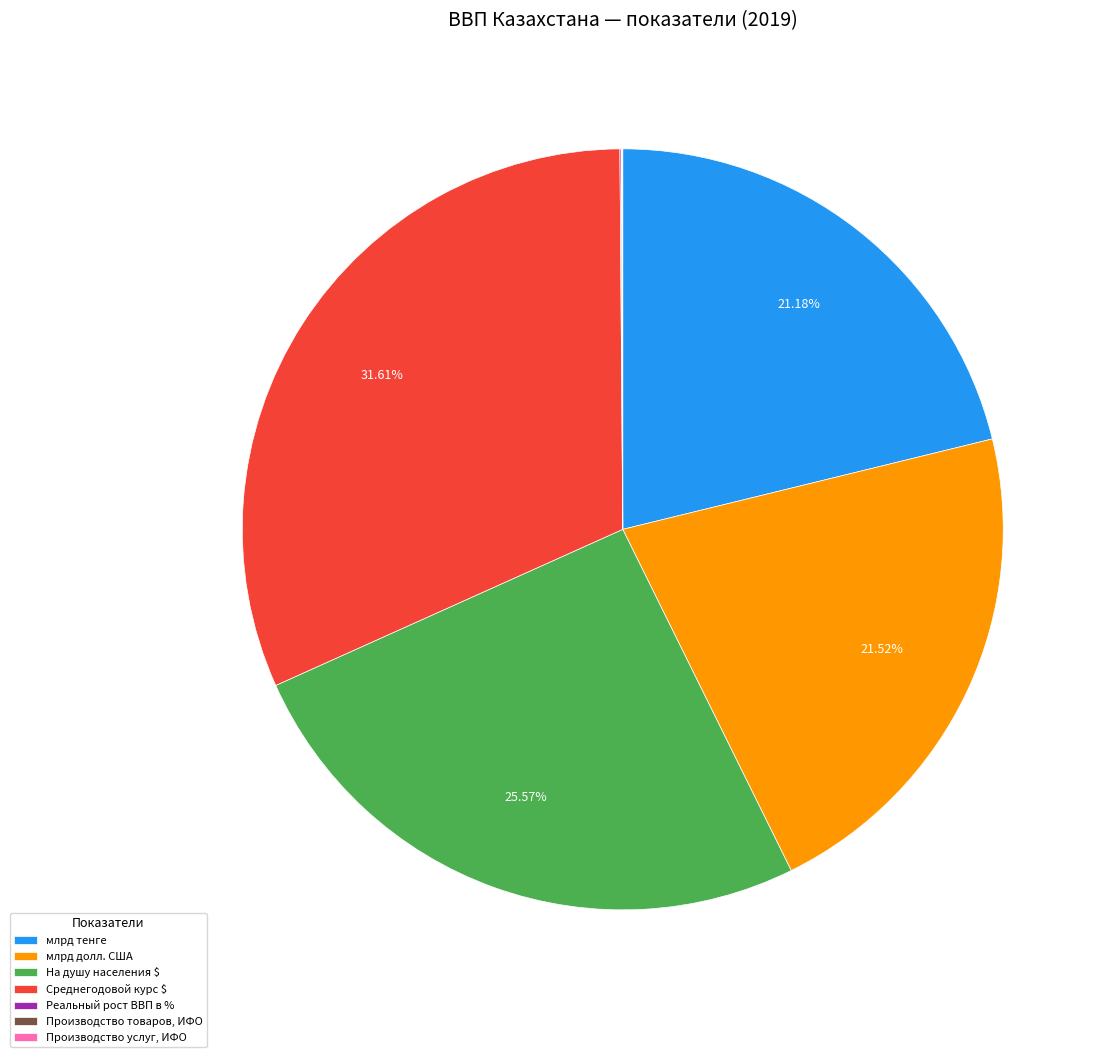

Which slice is the largest?

Среднегодовой курс $